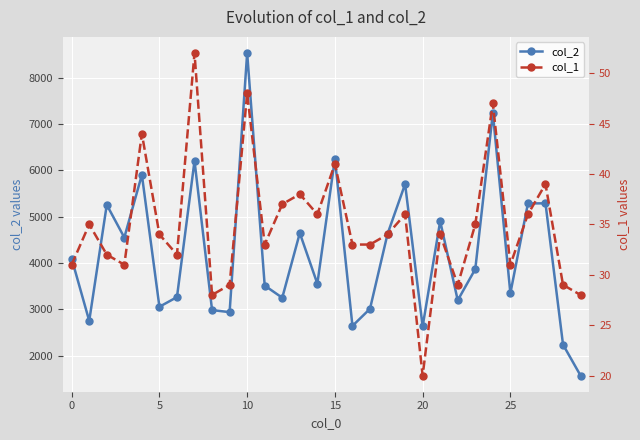

What is the minimum value for col_2?

1568